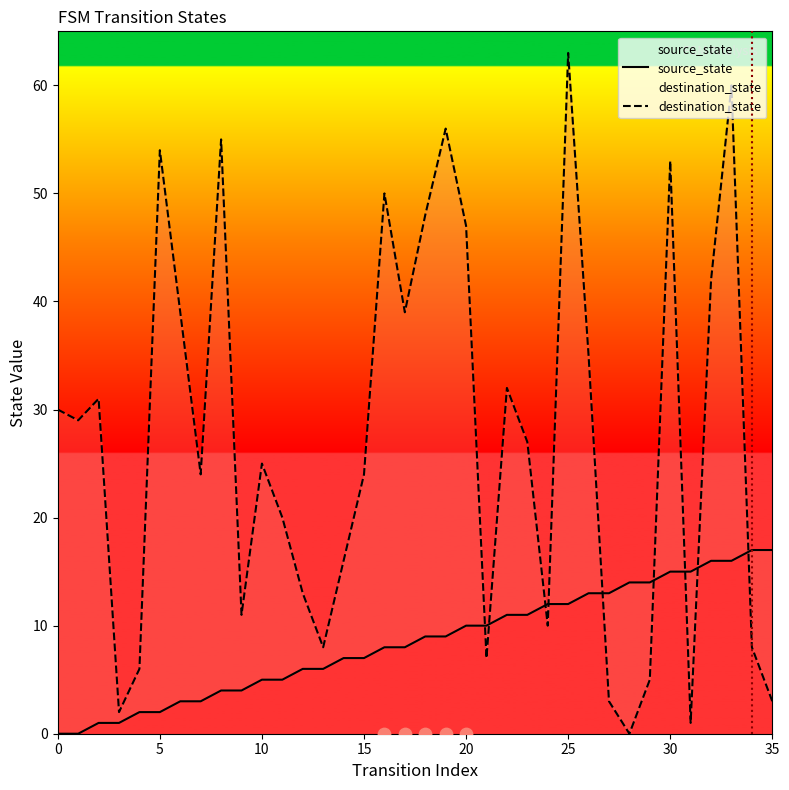

What is the total value across all series at 0?

30